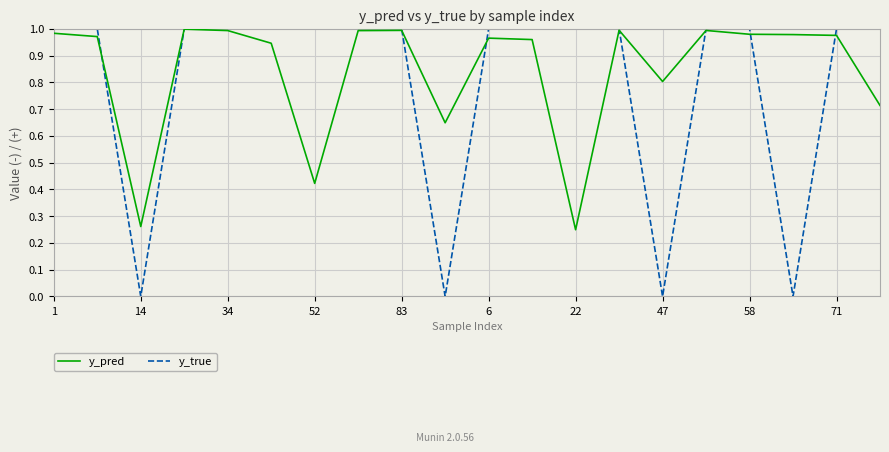

How many intersections are there between y_pred and y_true?

8